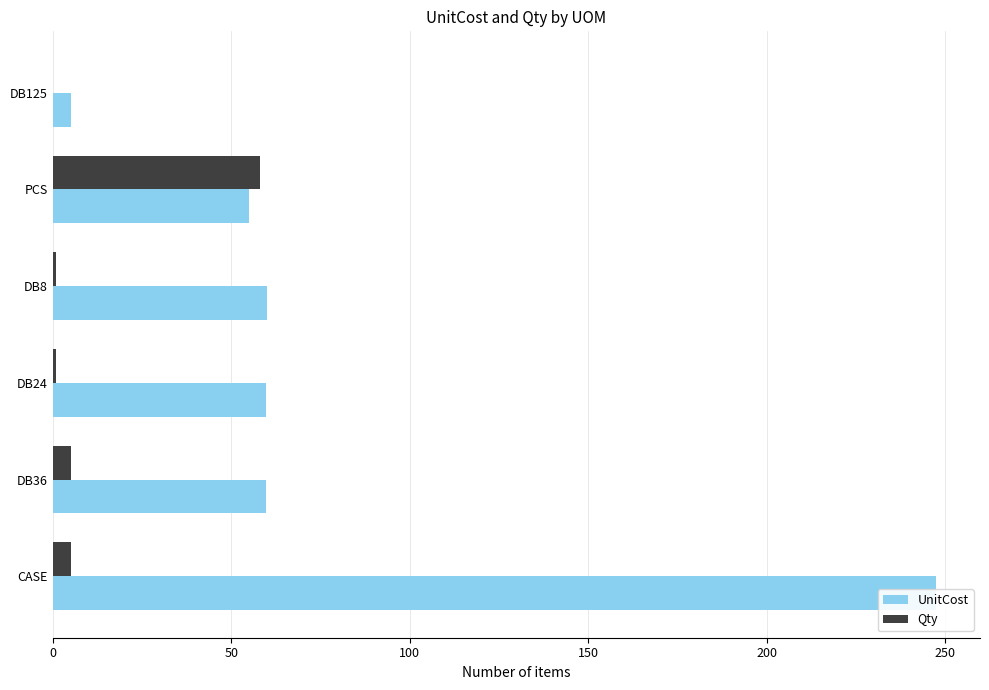

List the series in order of their overall mean, highest first.

UnitCost, Qty